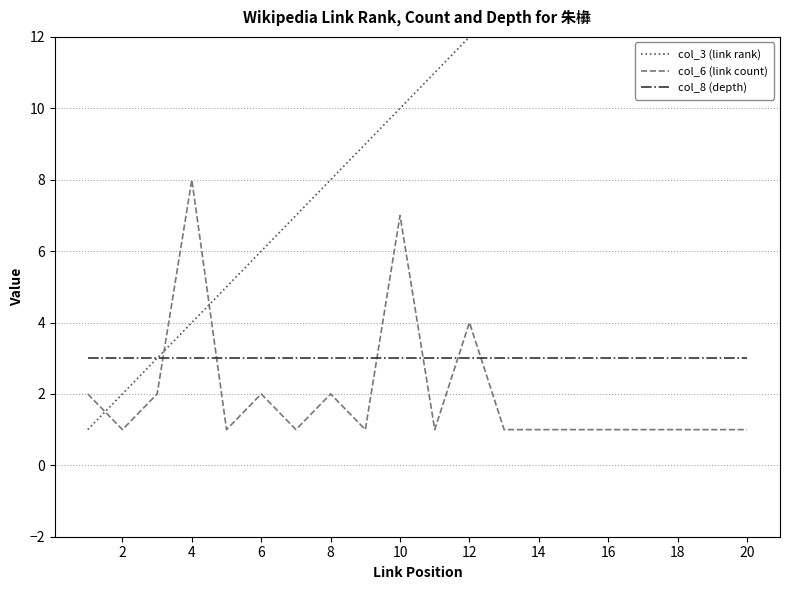

True or false: col_6 (link count) and col_3 (link rank) cross at least once.

True